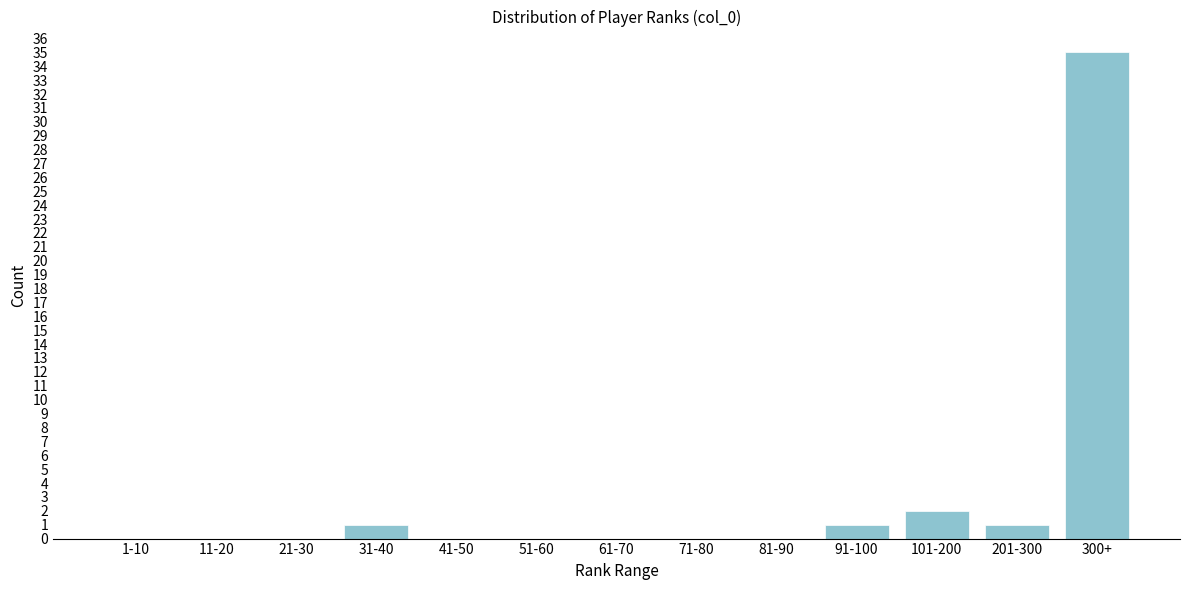

The value at 21-30 is -13. True or false?

False